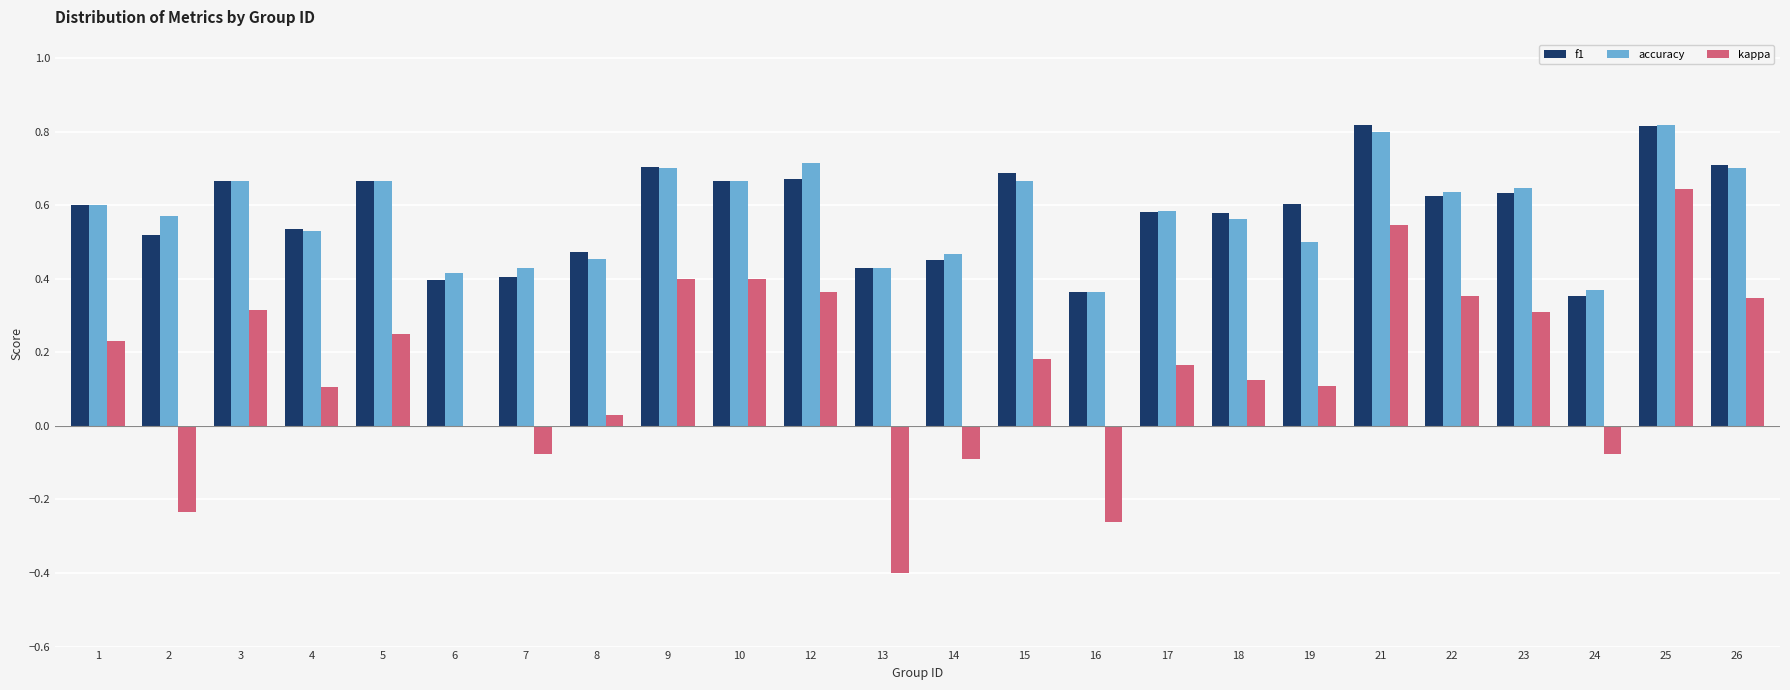

Is the value of f1 at 25 greater than the value of kappa at 10?

Yes